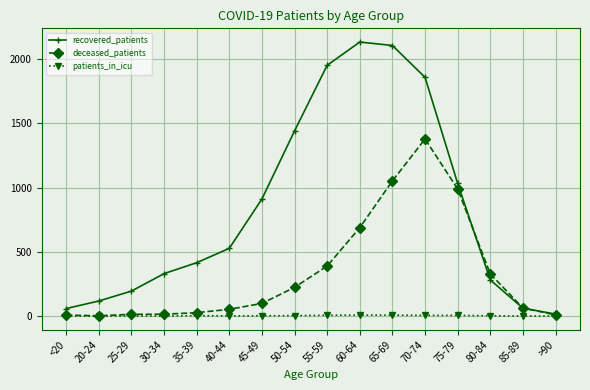

Between 25-29 and 45-49, which series saw the biggest shift?

recovered_patients